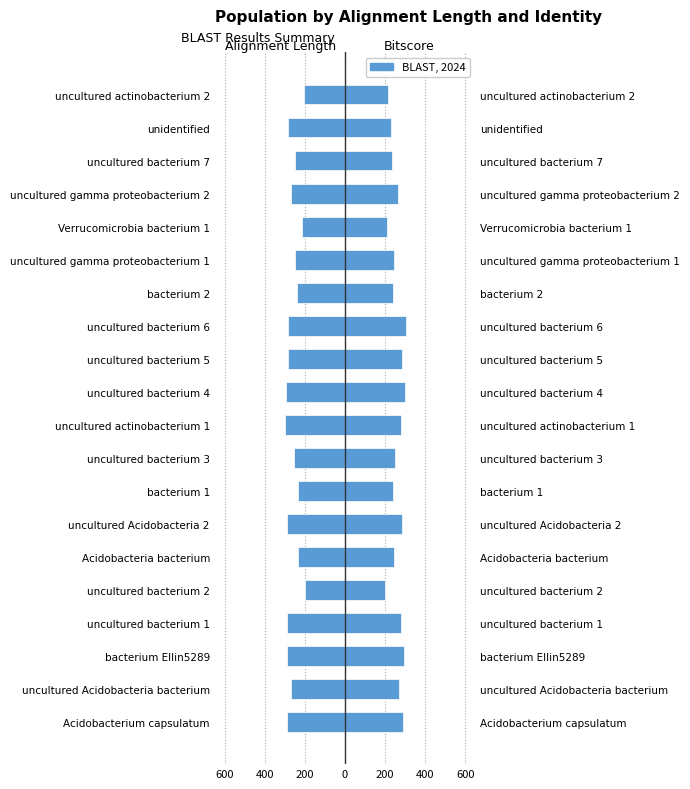

What is the sum of the Bitscore (scaled) values at uncultured Acidobacteria bacterium and uncultured bacterium 2?

469.8